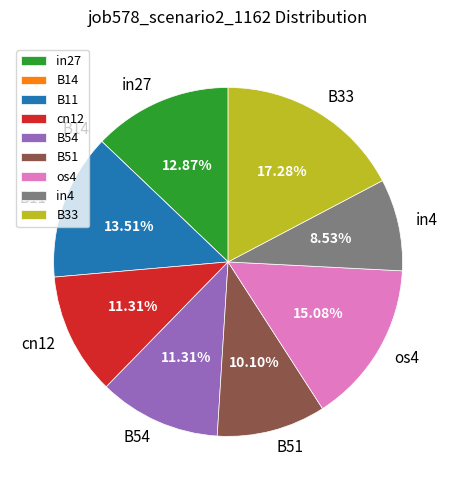

Is the sum of B54 and in27 greater than half?

No